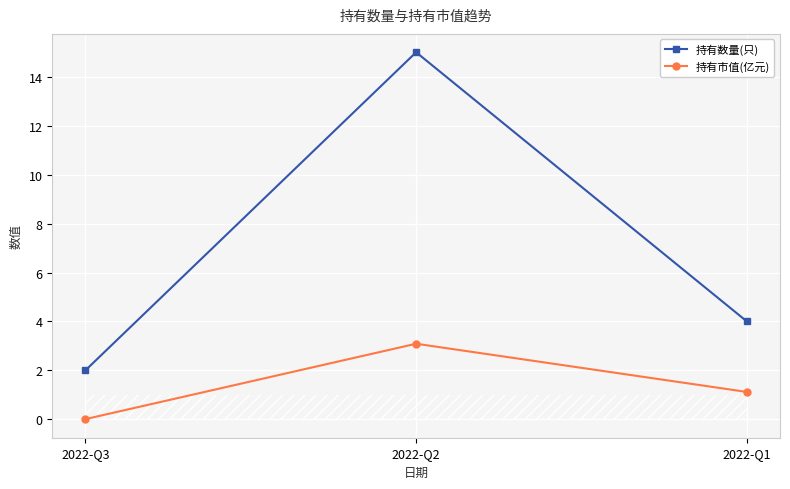

How many lines are shown in the chart?

2